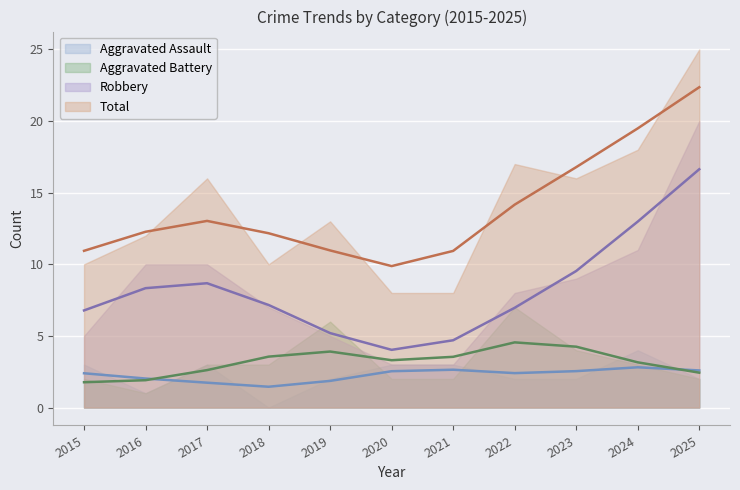

True or false: Robbery and Total cross at least once.

False